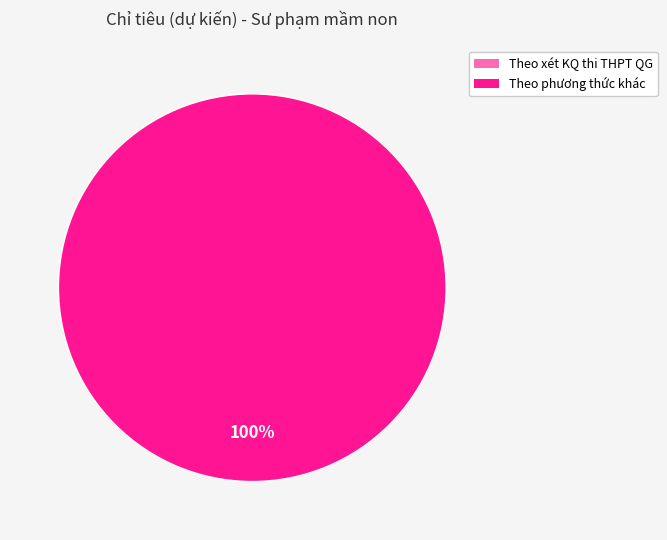

How many segments does this pie chart have?

2